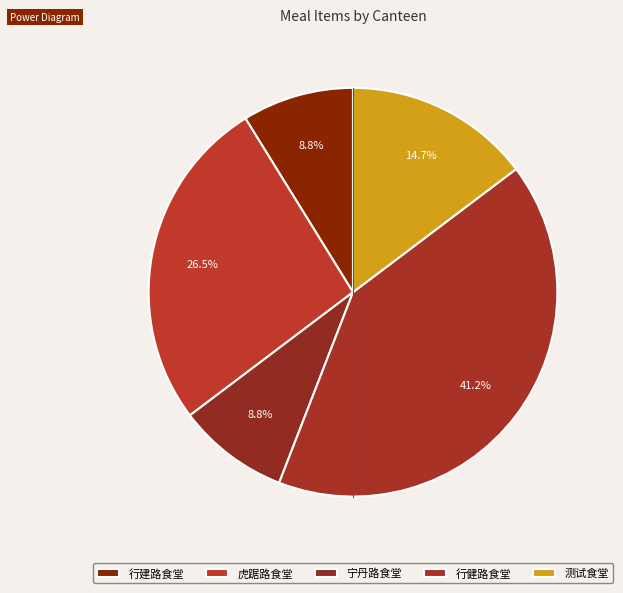

Rank the categories by value from highest to lowest.

行健路食堂, 虎踞路食堂, 测试食堂, 行建路食堂, 宁丹路食堂